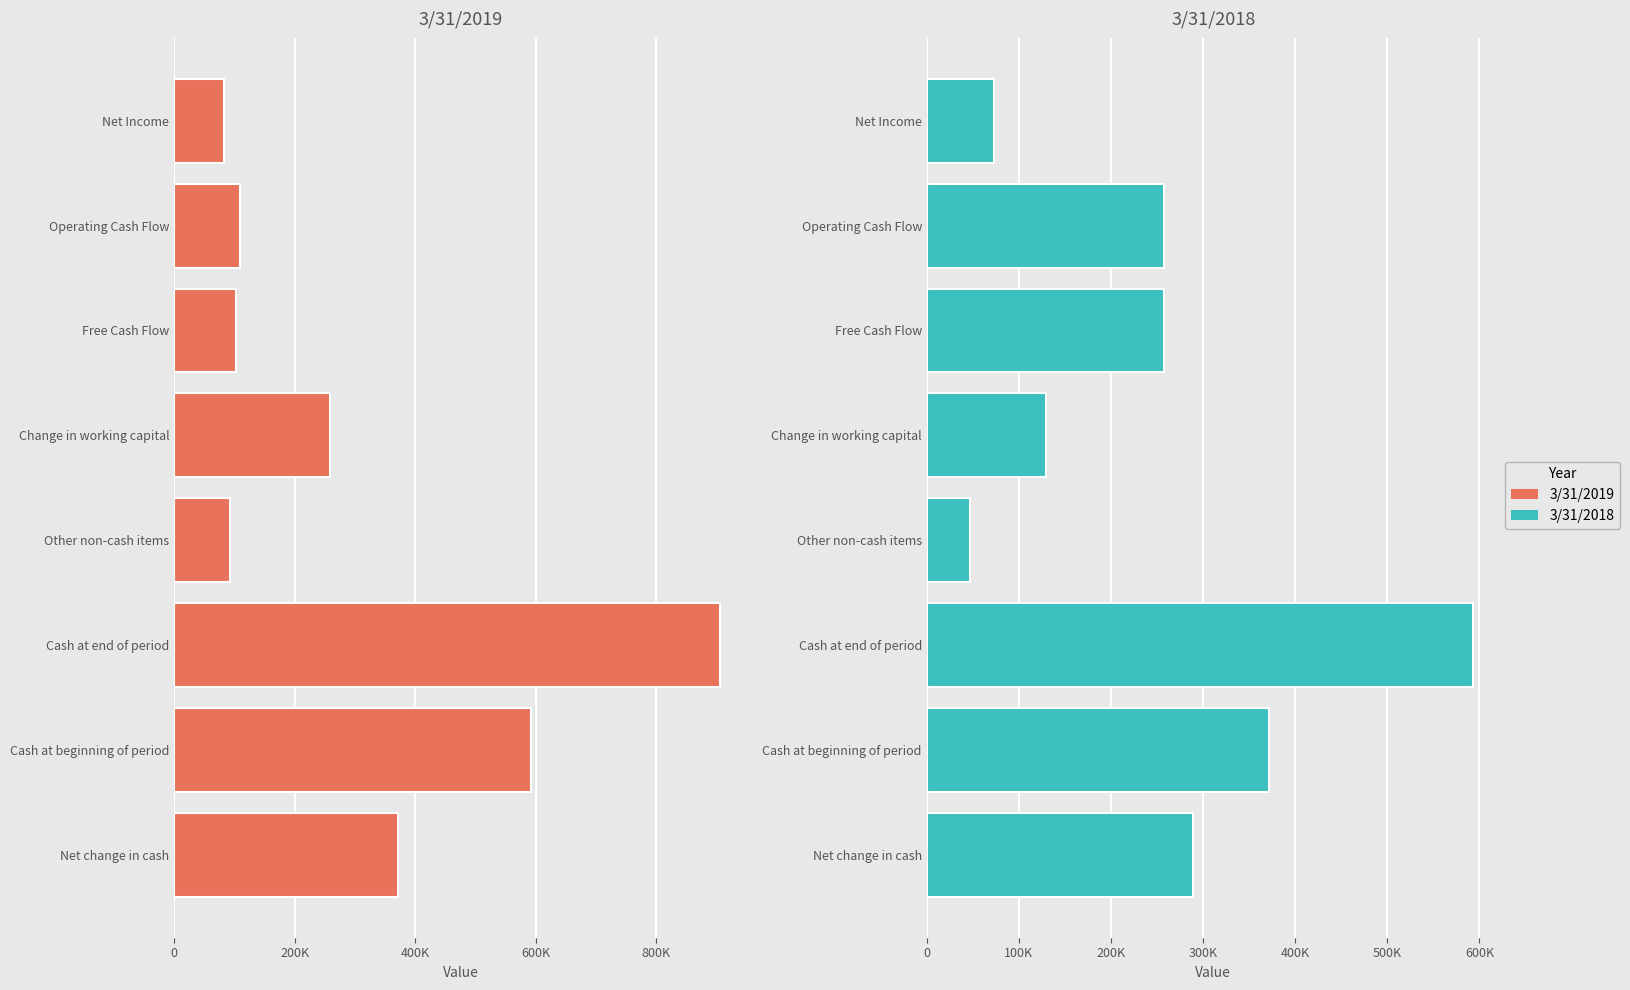

What is the sum of the 3/31/2018 values at Operating Cash Flow and Free Cash Flow?

515708